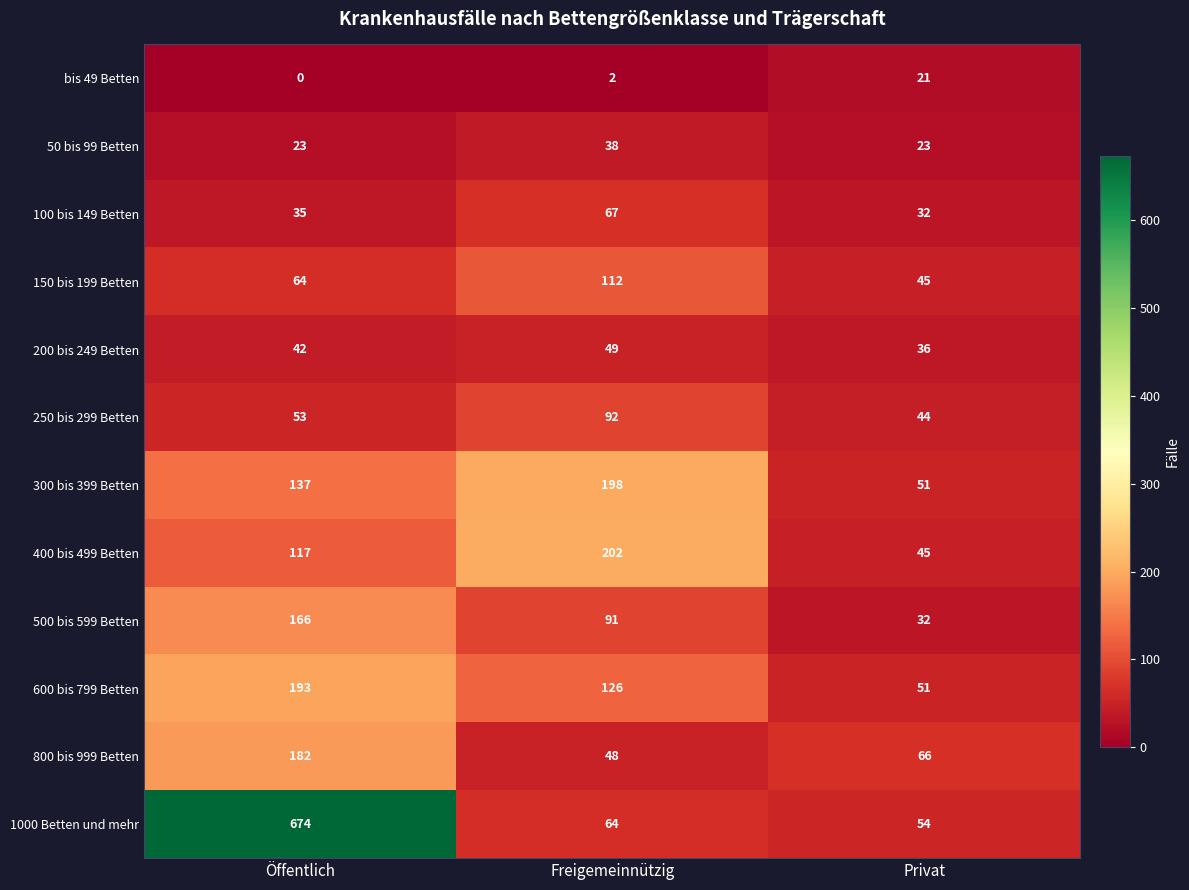

What is the total value across all series at Freigemeinnützig?

1089